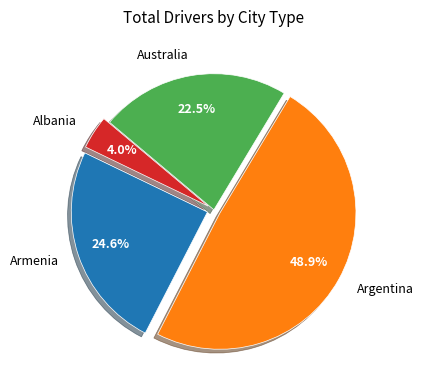

Which category has the biggest portion of the pie?

Argentina